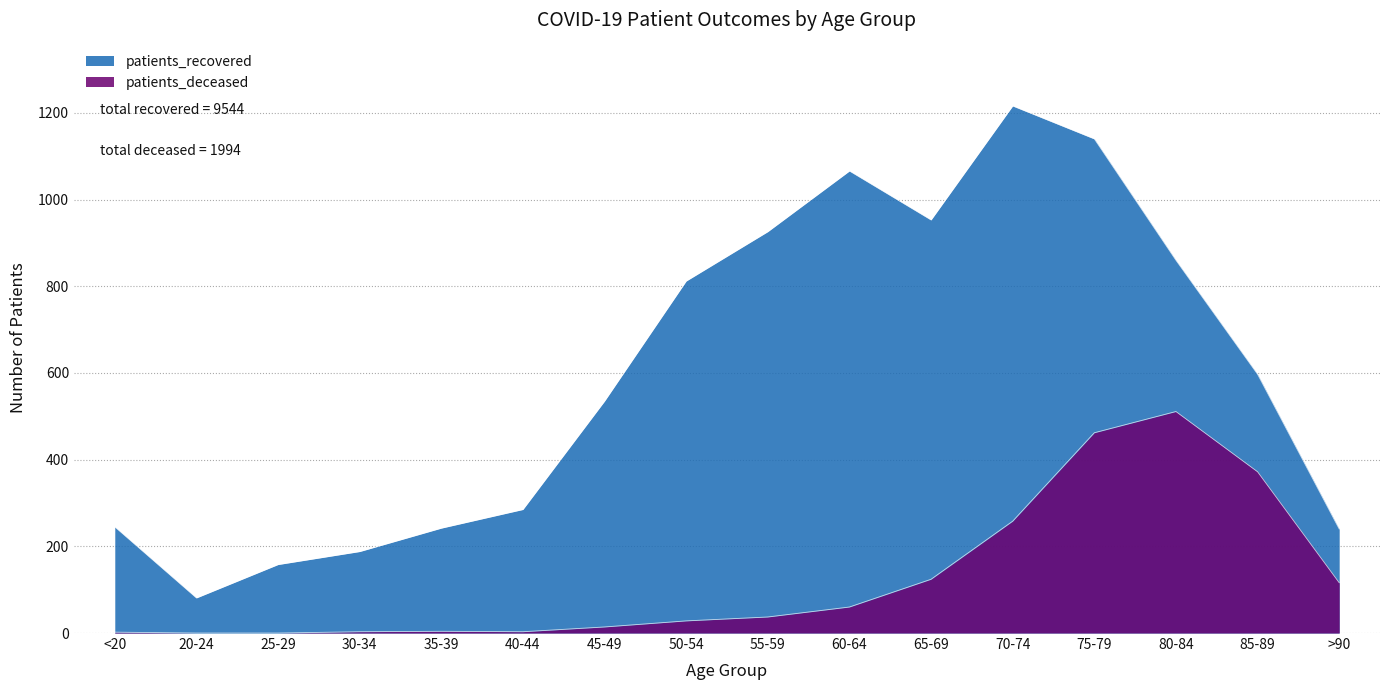

True or false: patients_deceased and patients_recovered cross at least once.

False